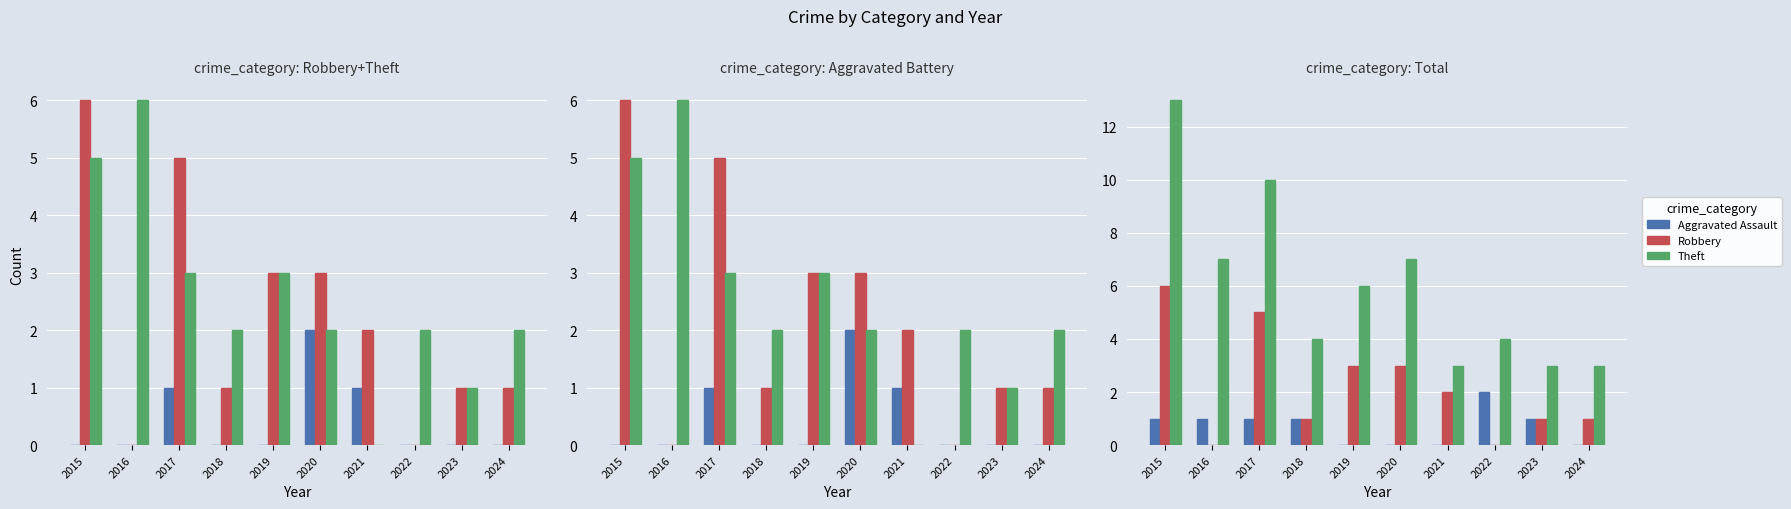

At which label does Aggravated Assault first exceed 1?

2022